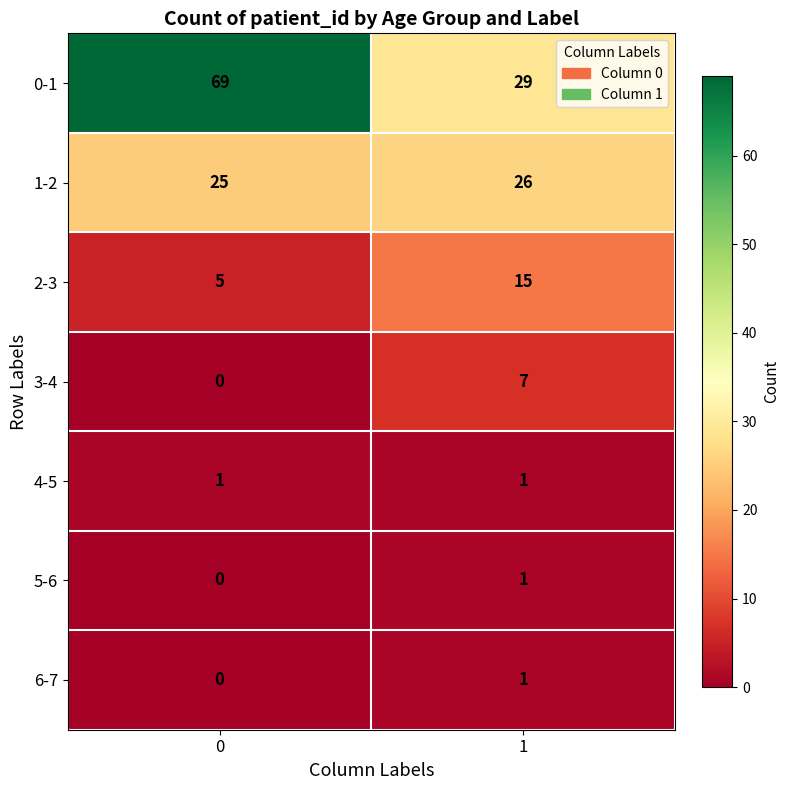

What is the difference between the 0-1 values at 0 and 1?

40